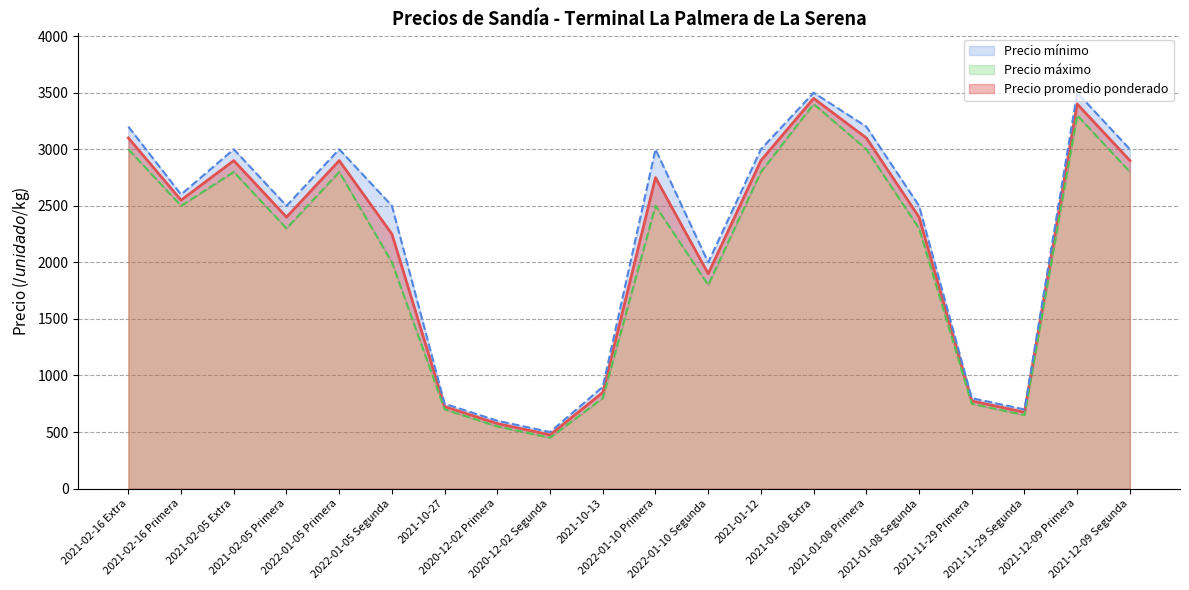

What is the label of the 6th point from the left?

2022-01-05 Segunda